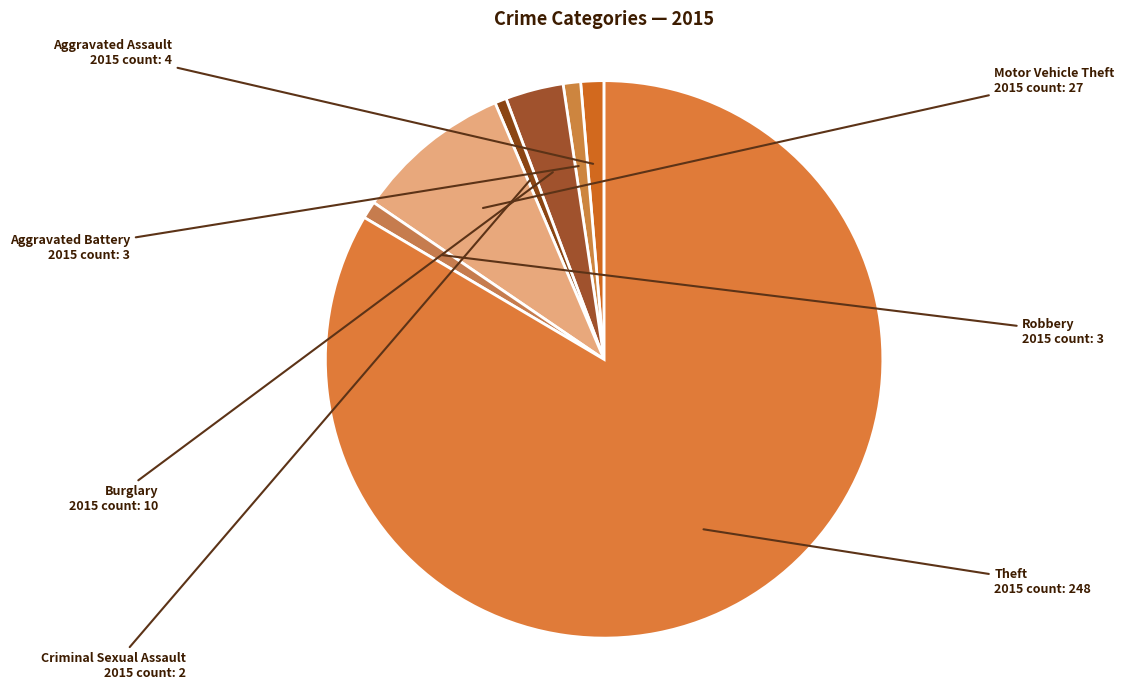

Which has a higher value, Theft or Burglary?

Theft